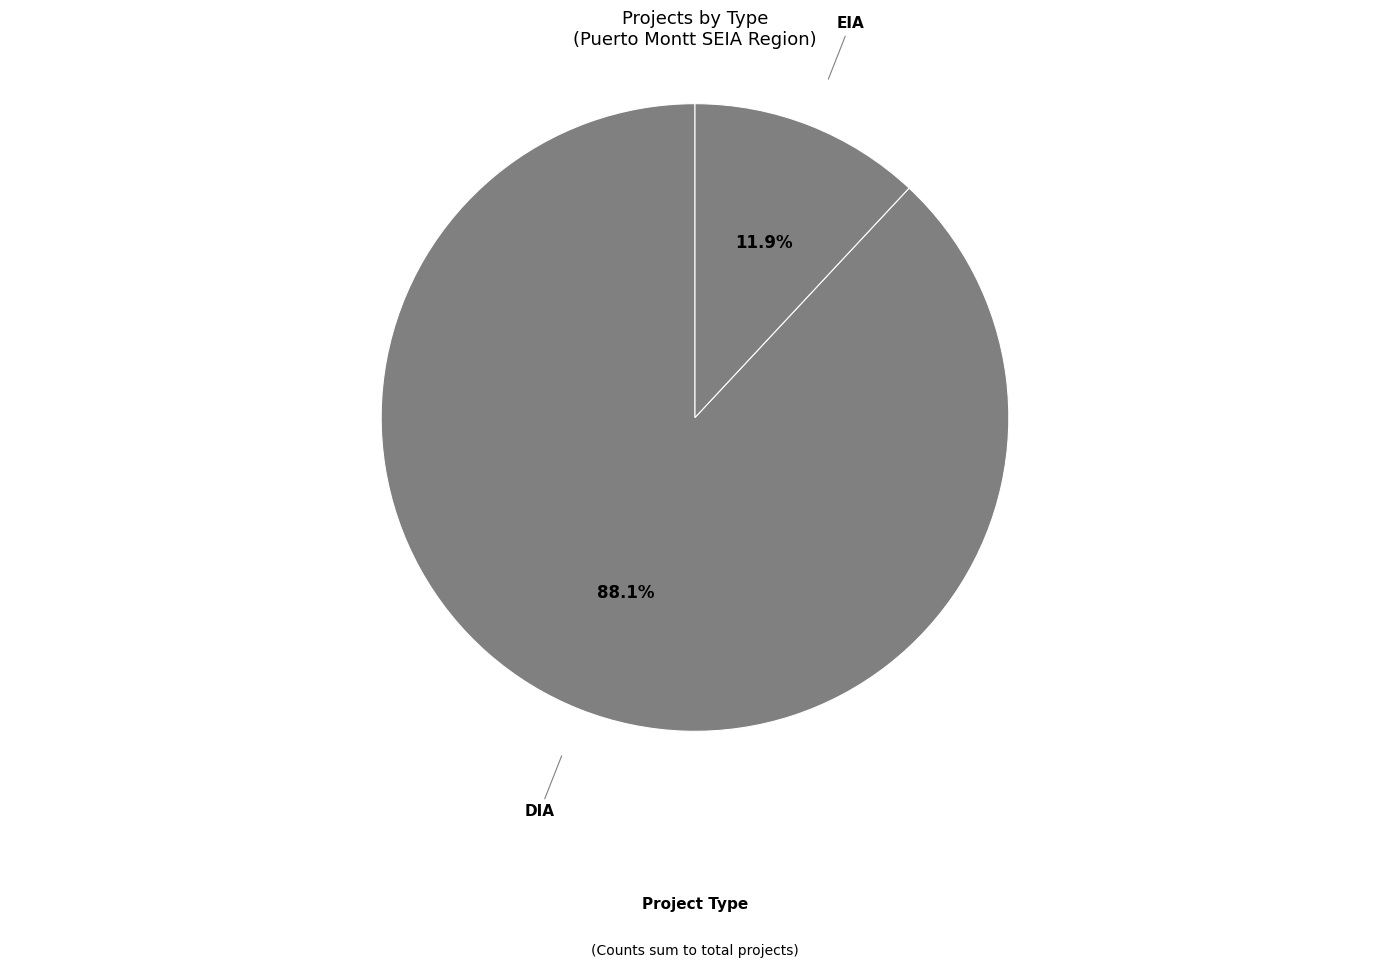

Count the number of slices in the pie.

2